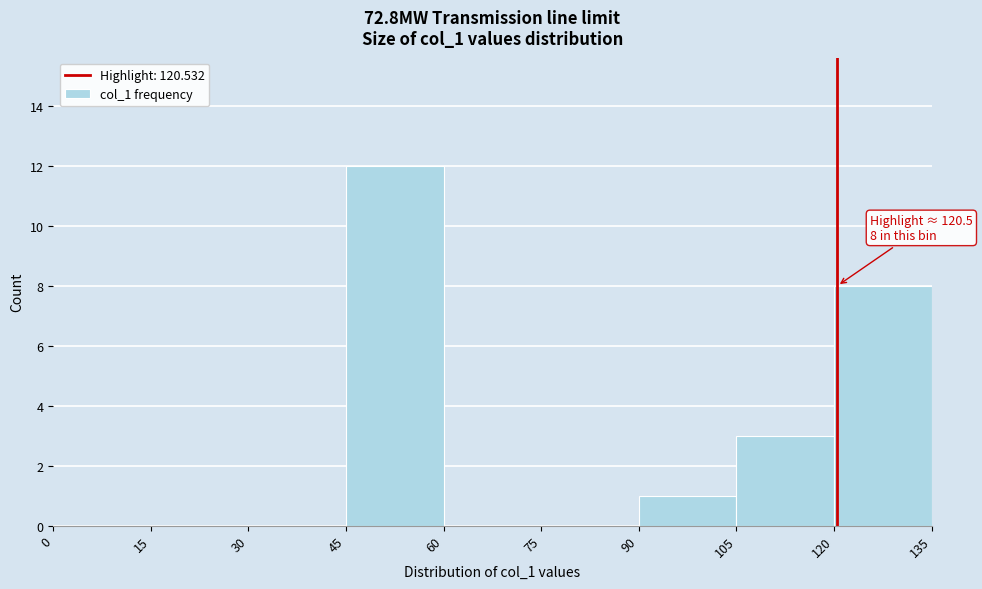

Which range on the x-axis has the tallest bar?

45 to 60